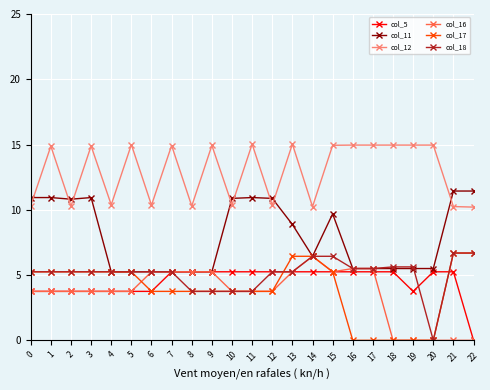

The value of col_16 at 16 is 3.5. True or false?

False